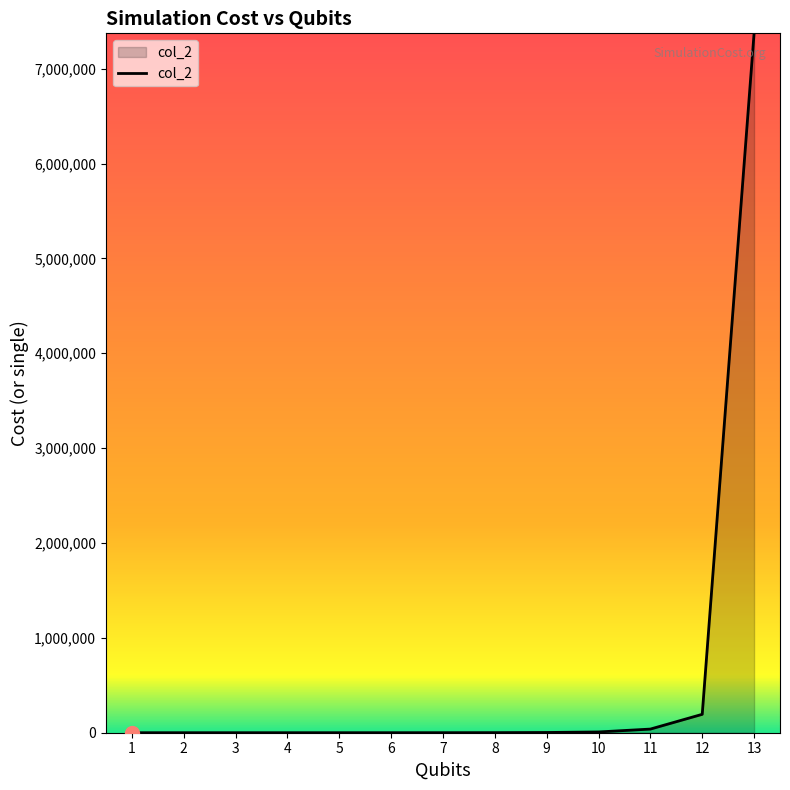

True or false: the data shows 848.3 at 8.

True